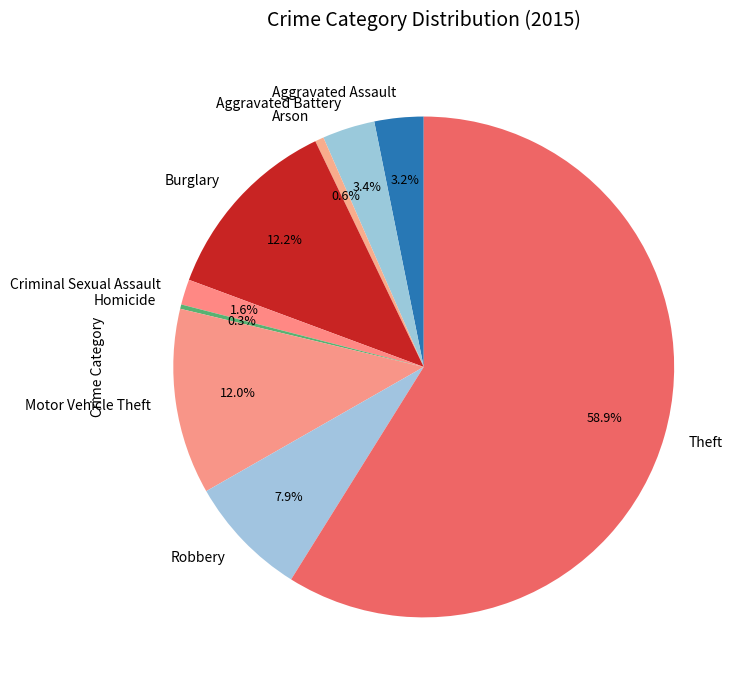

How many segments does this pie chart have?

9